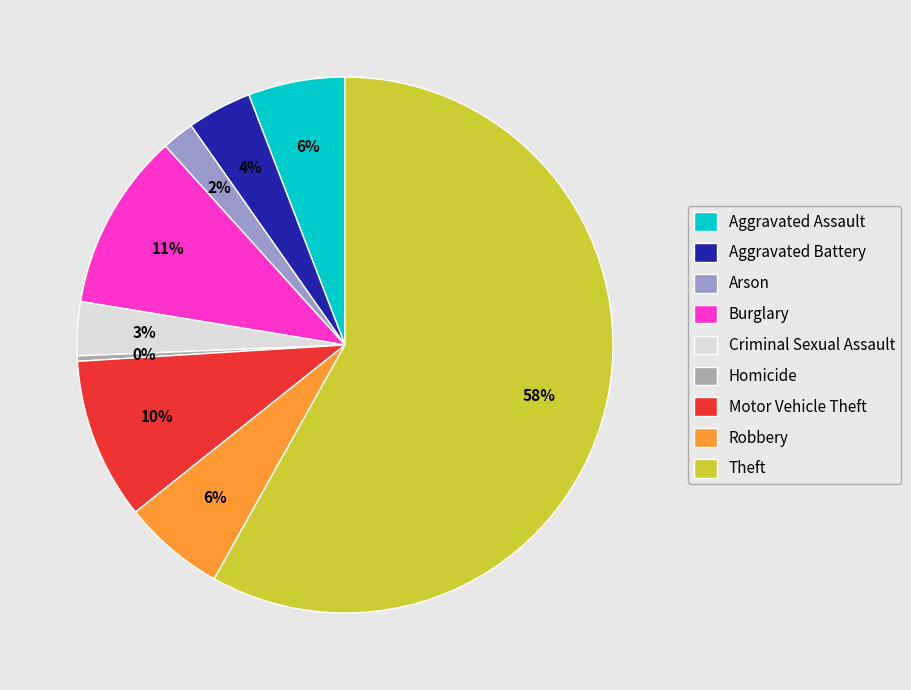

To the nearest percent, what portion does Theft represent?

58%